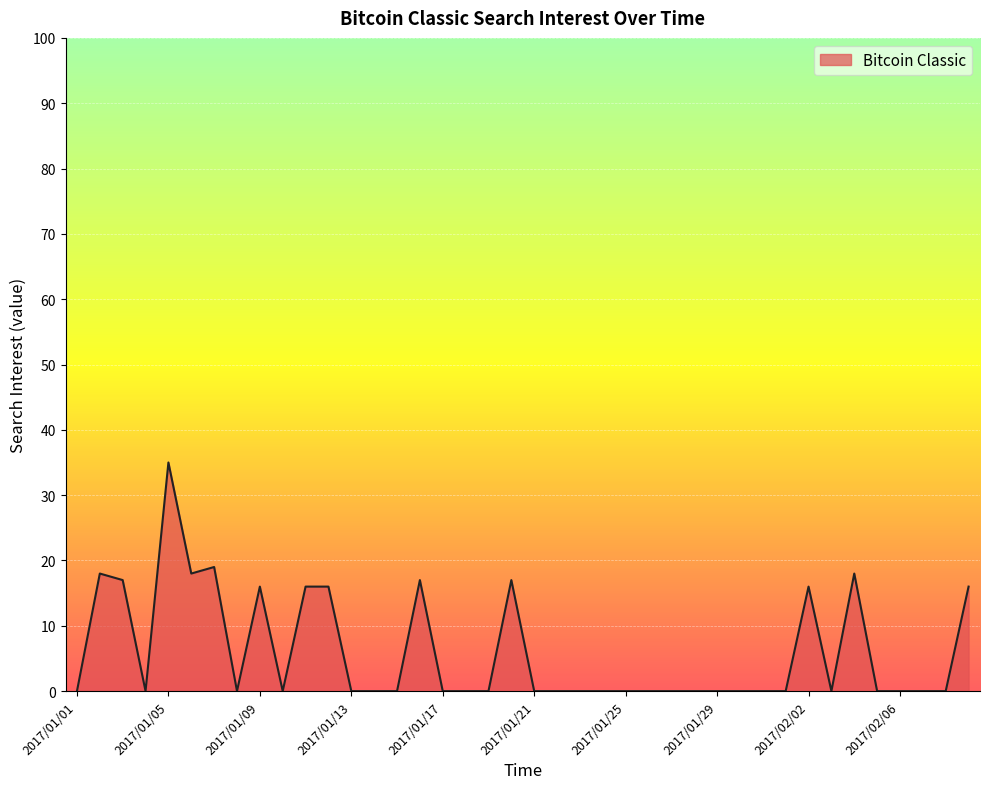

What is the difference between the maximum and minimum values?

35